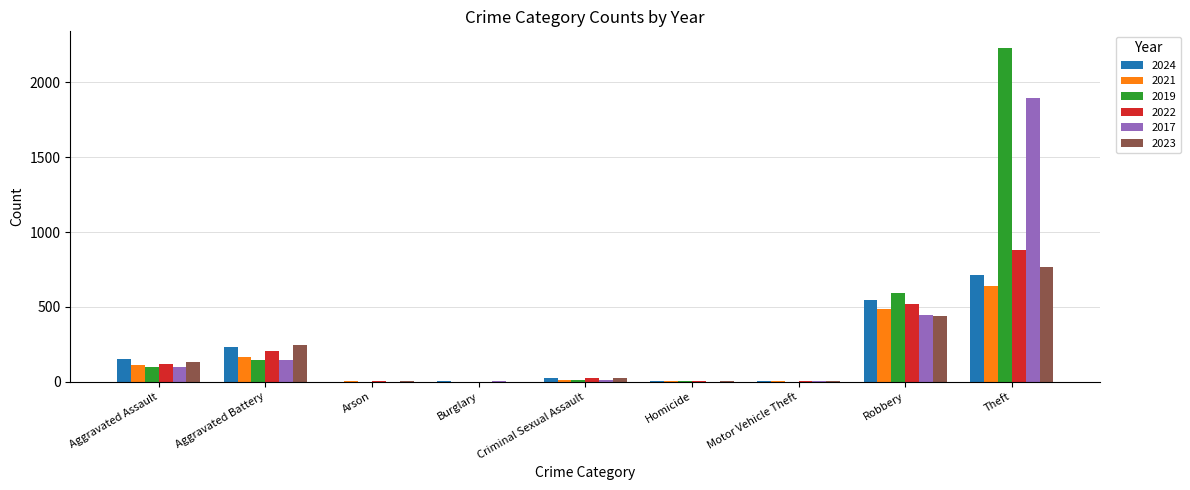

How many data points does each series have?

9